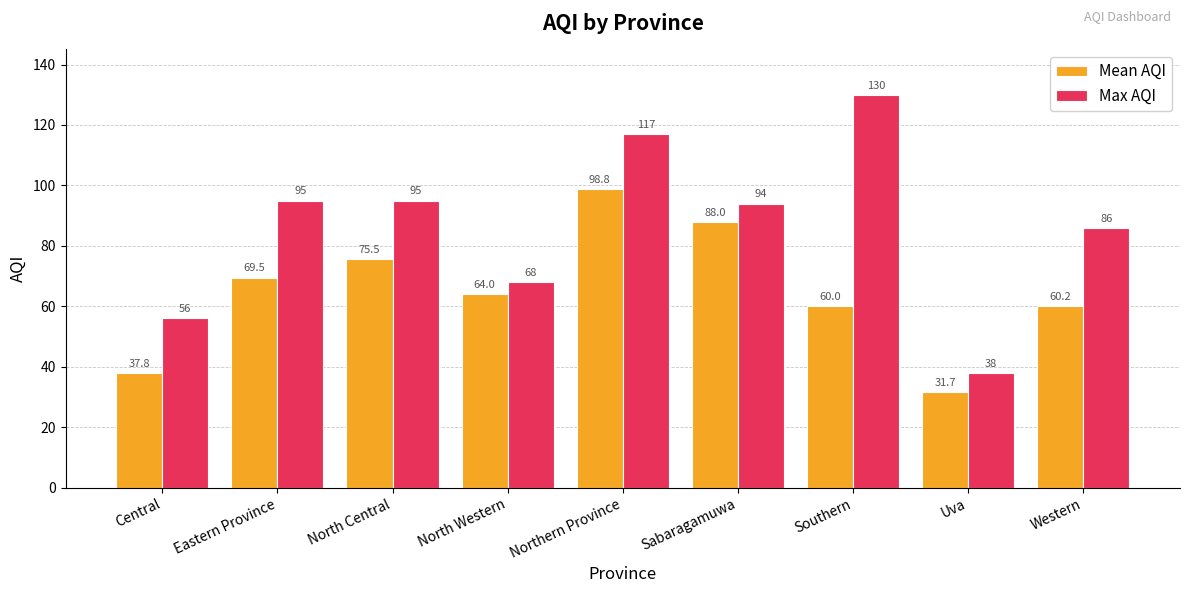

How many data points in Max AQI are less than 94?

4